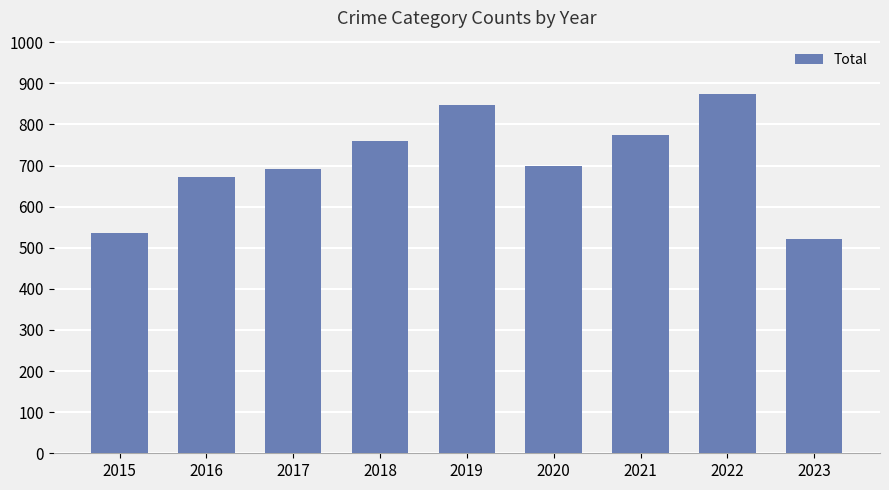

Which has a higher value, 2022 or 2016?

2022